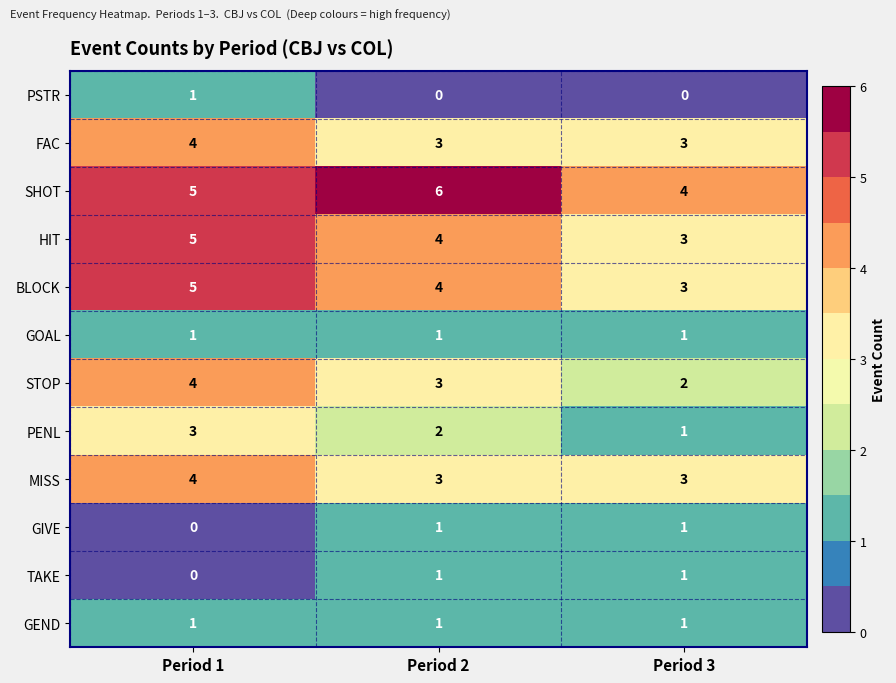

Rank the categories by BLOCK value from lowest to highest.

Period 3, Period 2, Period 1